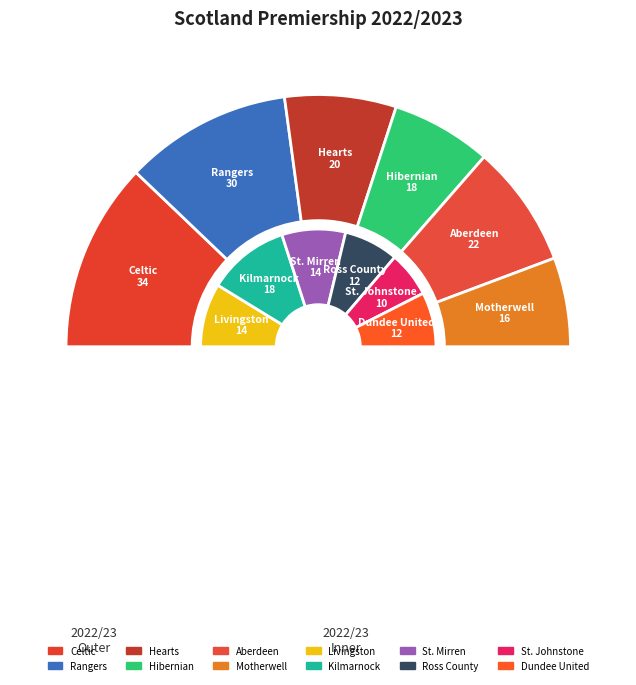

Count the number of slices in the pie.

12